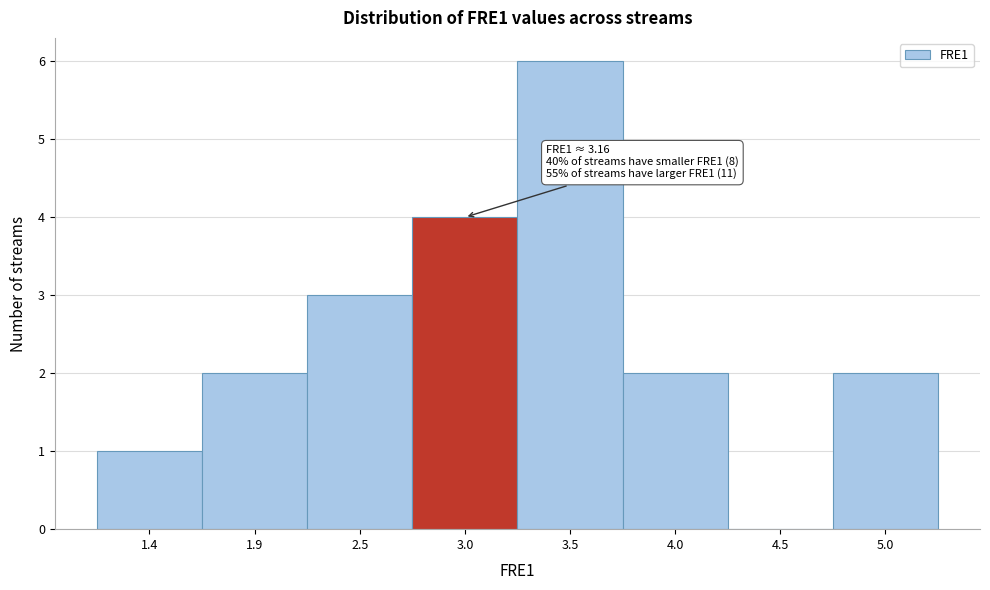

Reading left to right, extract all data points from this chart.

1.4=1	1.9=2	2.5=3	3.0=4	3.5=6	4.0=2	4.5=0	5.0=2